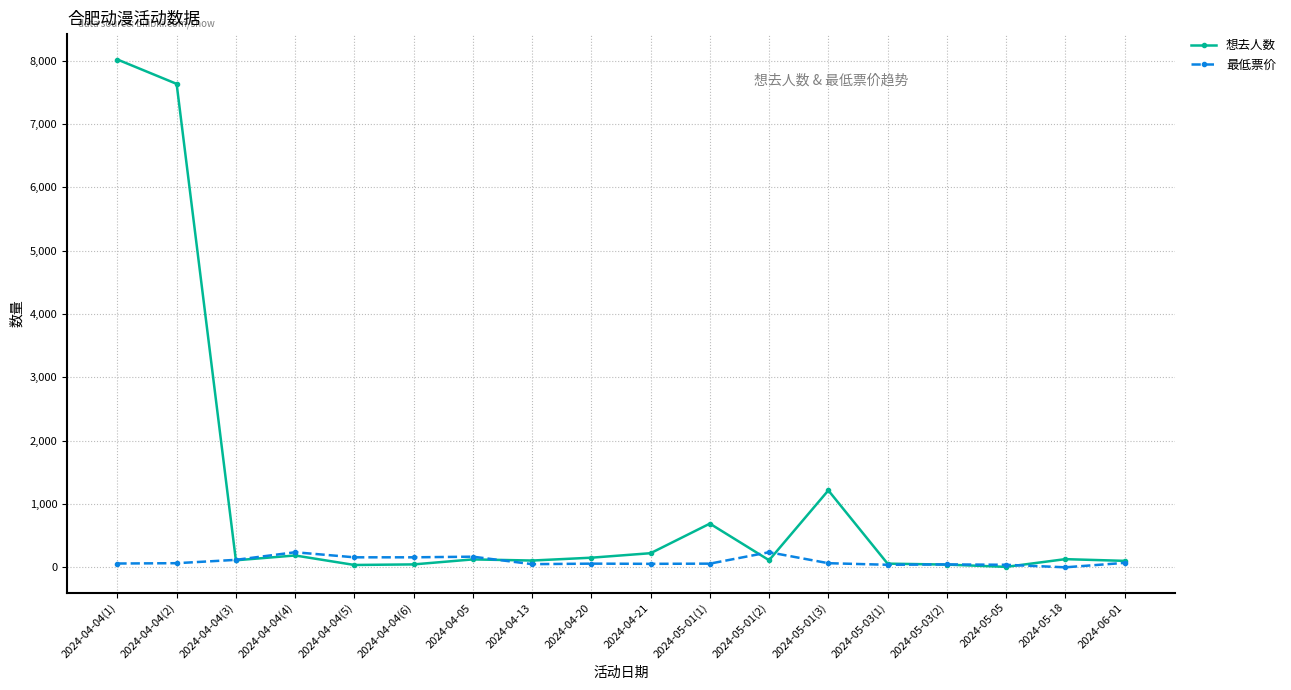

True or false: 最低票价 has more than 2 points higher than both neighbors.

True